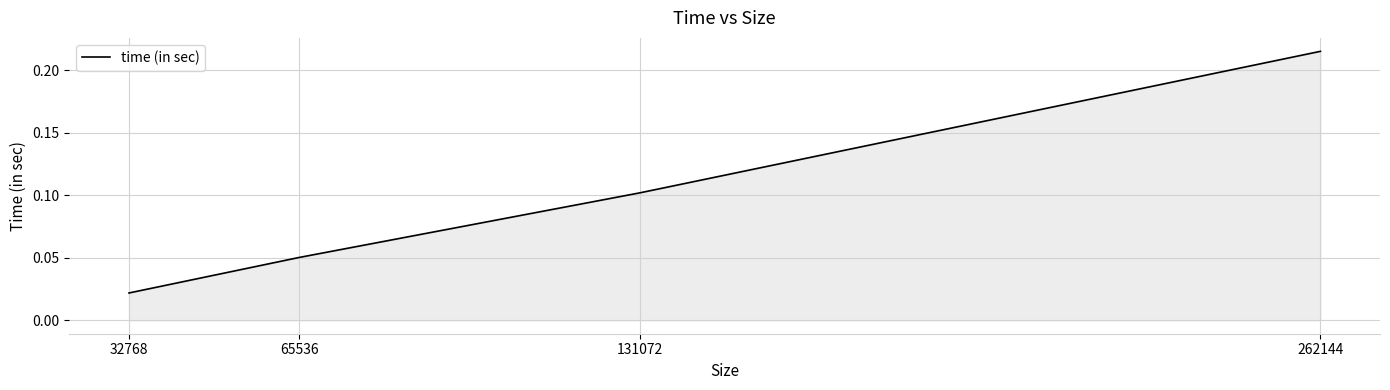

Does the chart have visible grid lines?

Yes